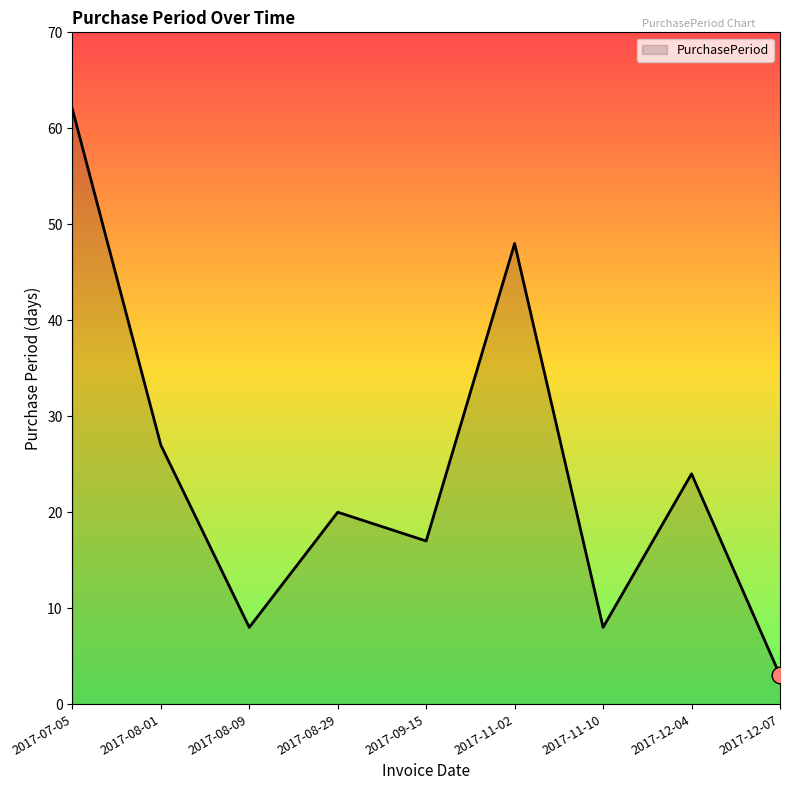

Which category has the highest value across all series?

2017-07-05